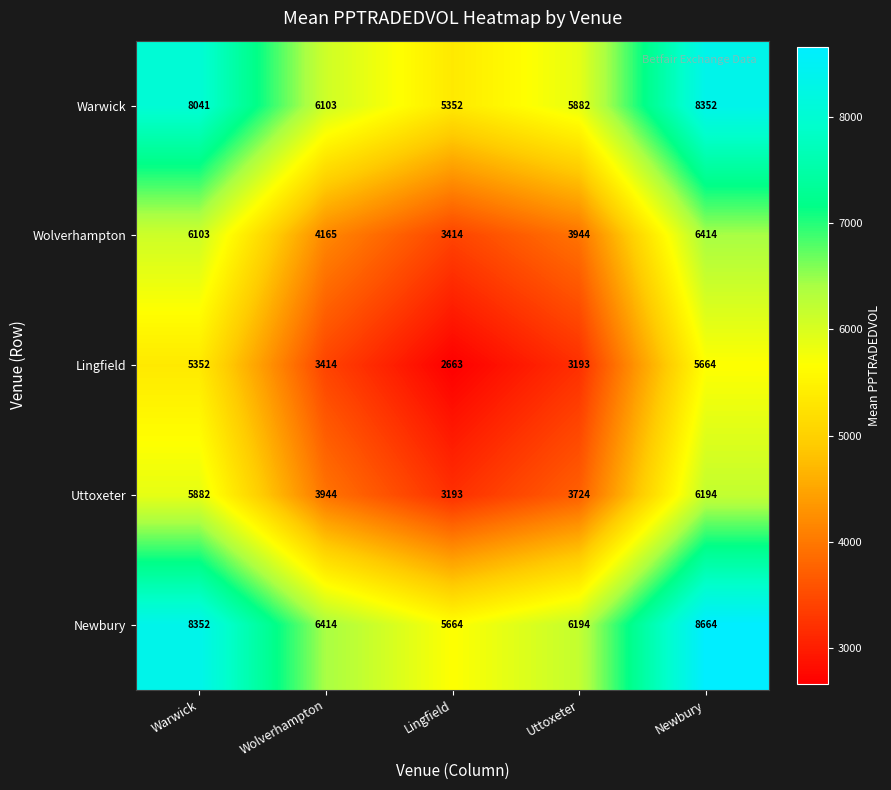

What is the difference between the maximum and minimum values in the Lingfield series?

3001